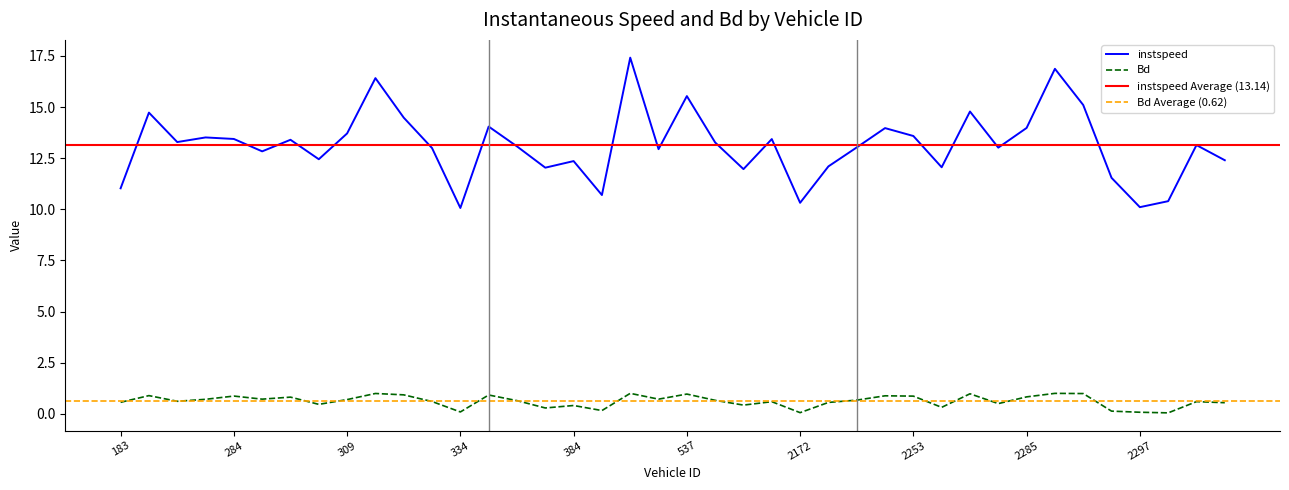

True or false: Bd has more than 0 interior local peaks.

True